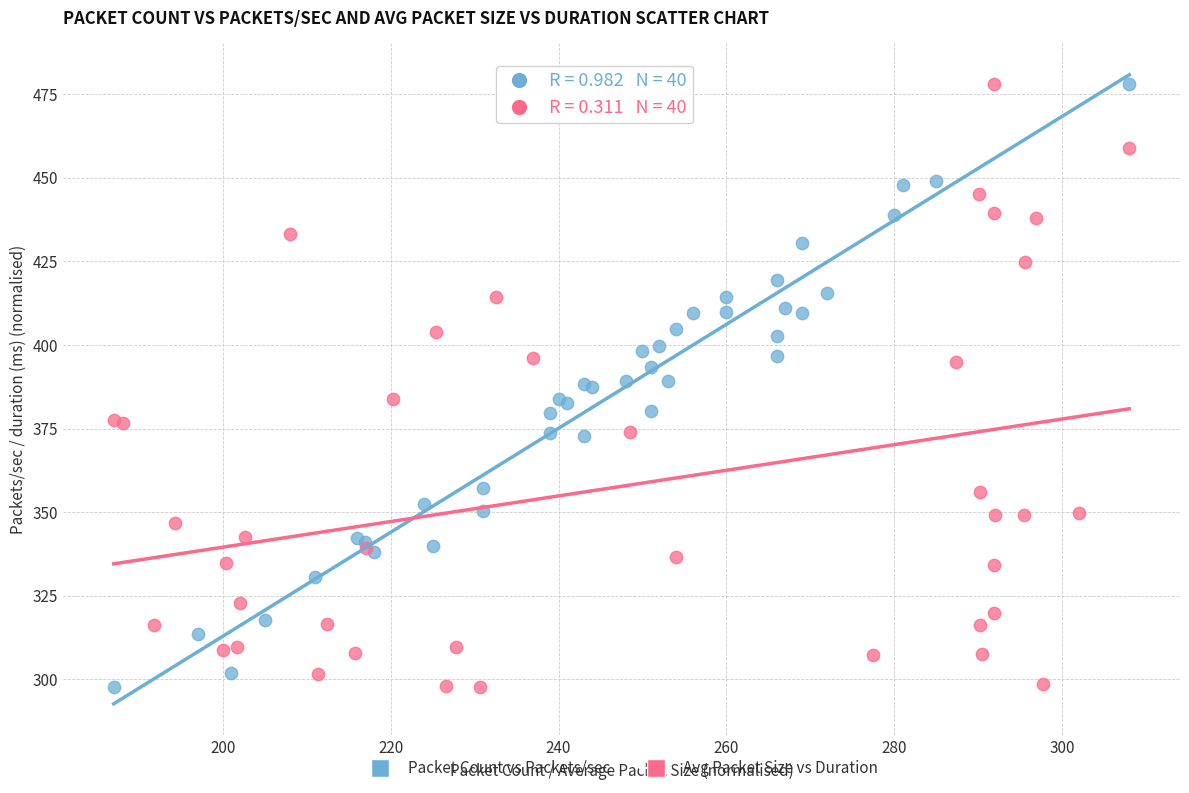

What are all the series names shown in the legend?

Packet Count vs Packets/sec, Avg Packet Size vs Duration